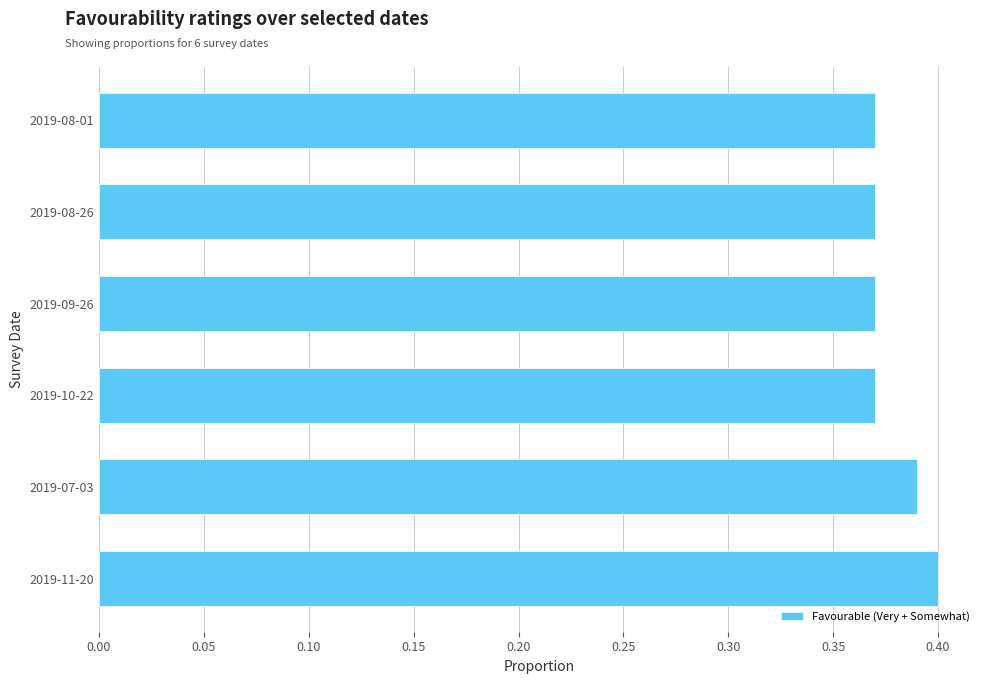

Between 2019-10-22 and 2019-07-03, which is larger?

2019-07-03